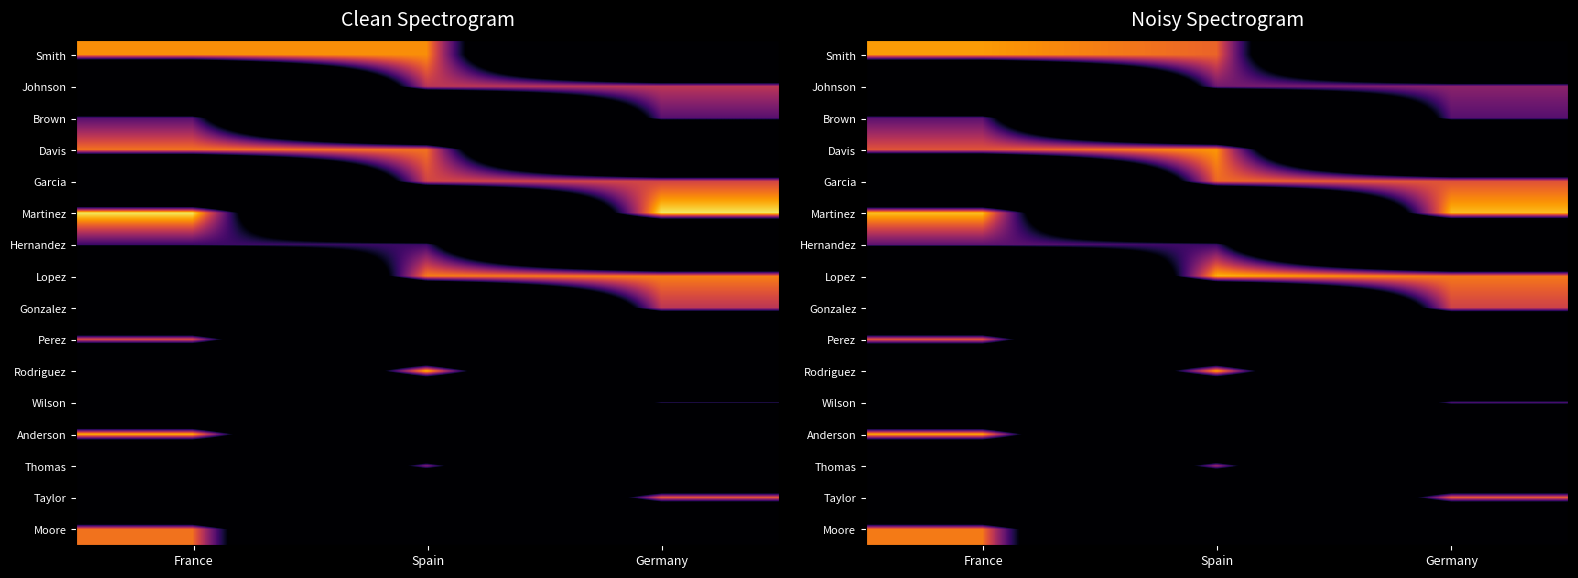

Rank the categories by Gonzalez value from lowest to highest.

France, Spain, Germany